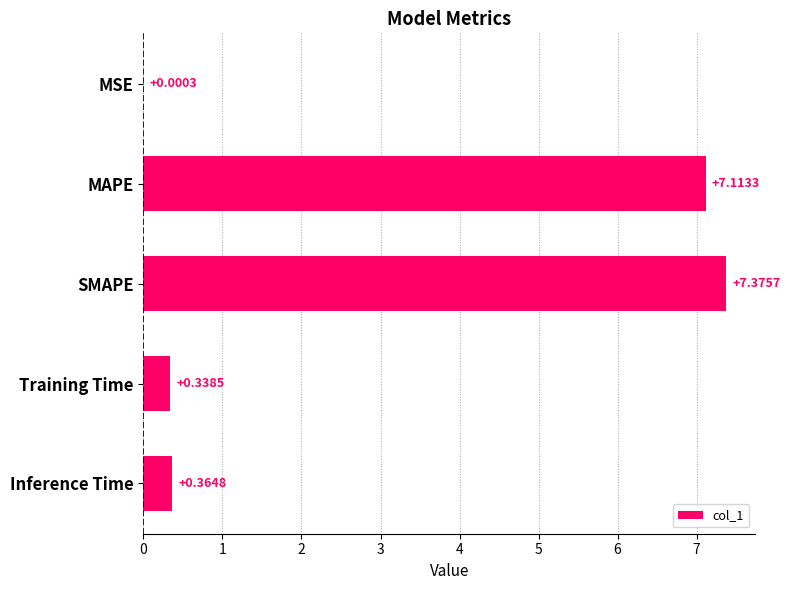

At which label is the value closest to 3?

Inference Time